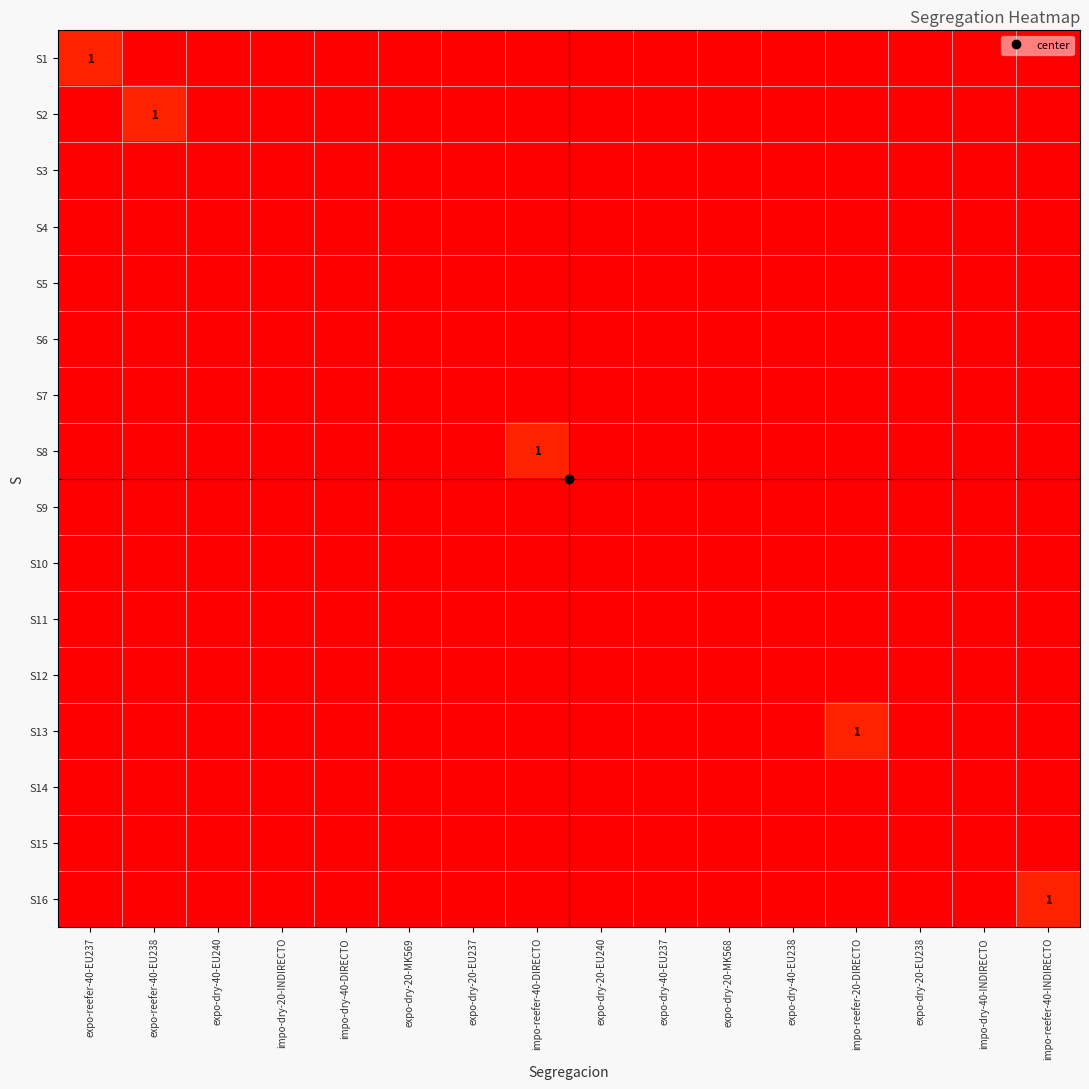

The S5 series shows 0 at expo-dry-40-EU237. True or false?

True